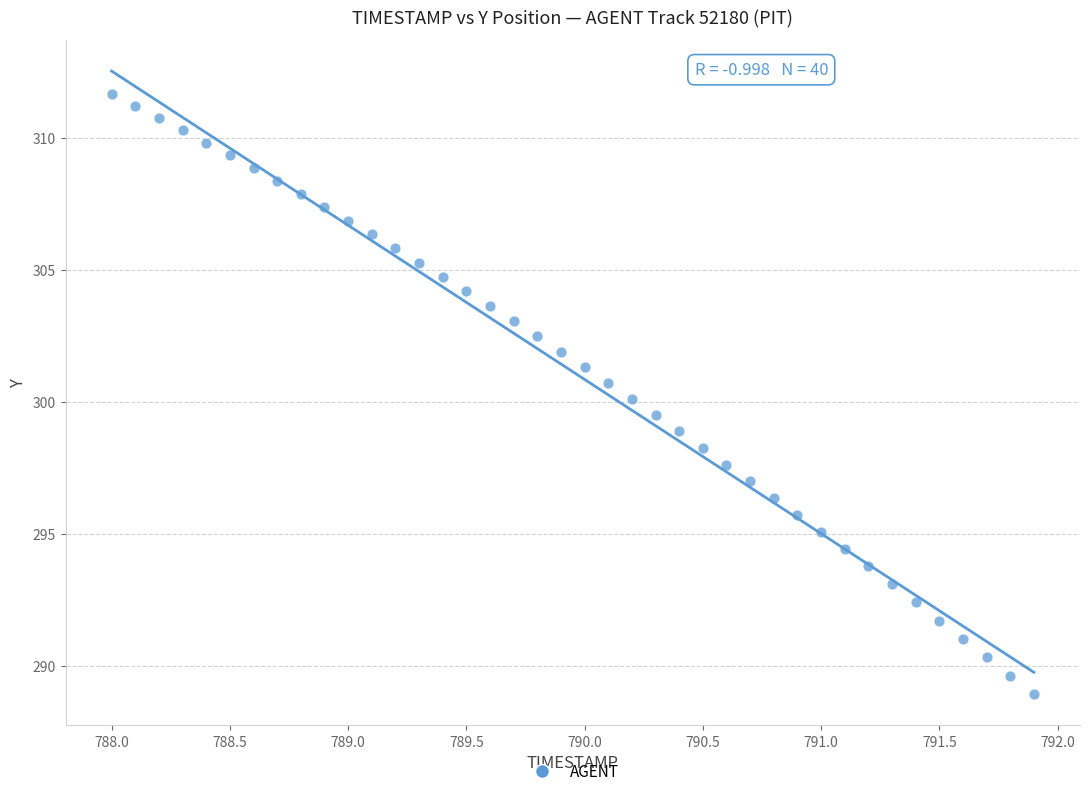

What is the range of Y values (max minus min)?

22.7